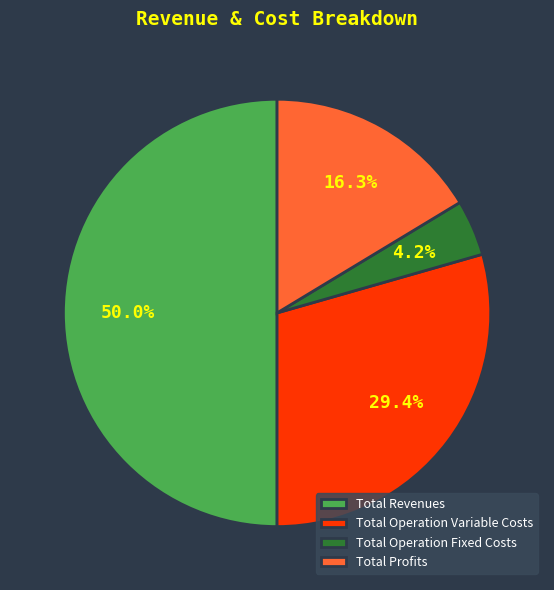

Is the sum of Total Profits and Total Revenues greater than half?

Yes